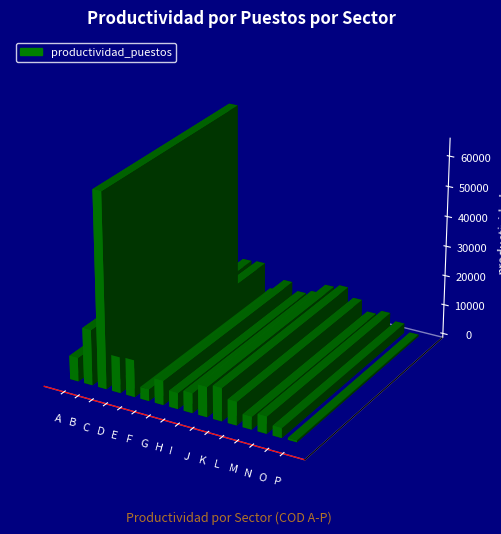

How many categories are shown in the chart?

16